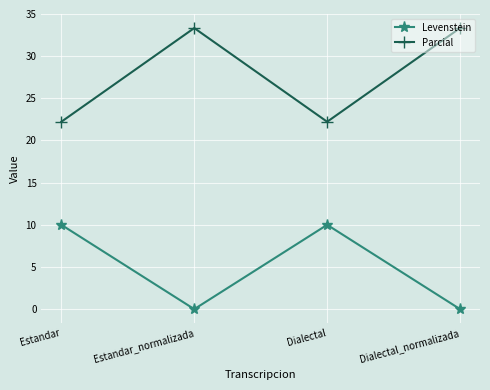

Is the value of Parcial at Dialectal greater than the value of Levenstein at Dialectal?

Yes